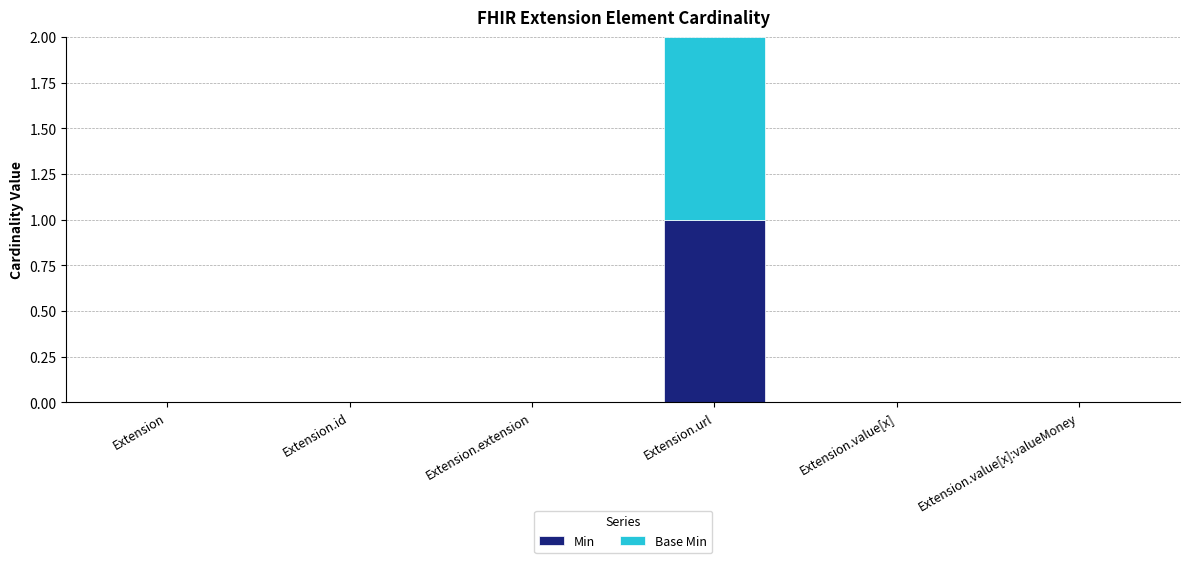

At which category is the sum across all series the highest?

Extension.url